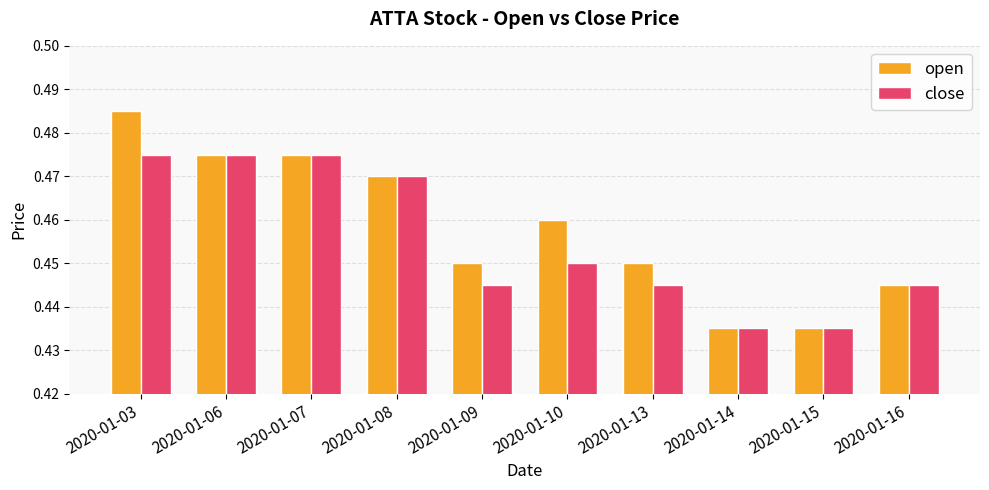

Count the open values in the range 0 to 1.

10